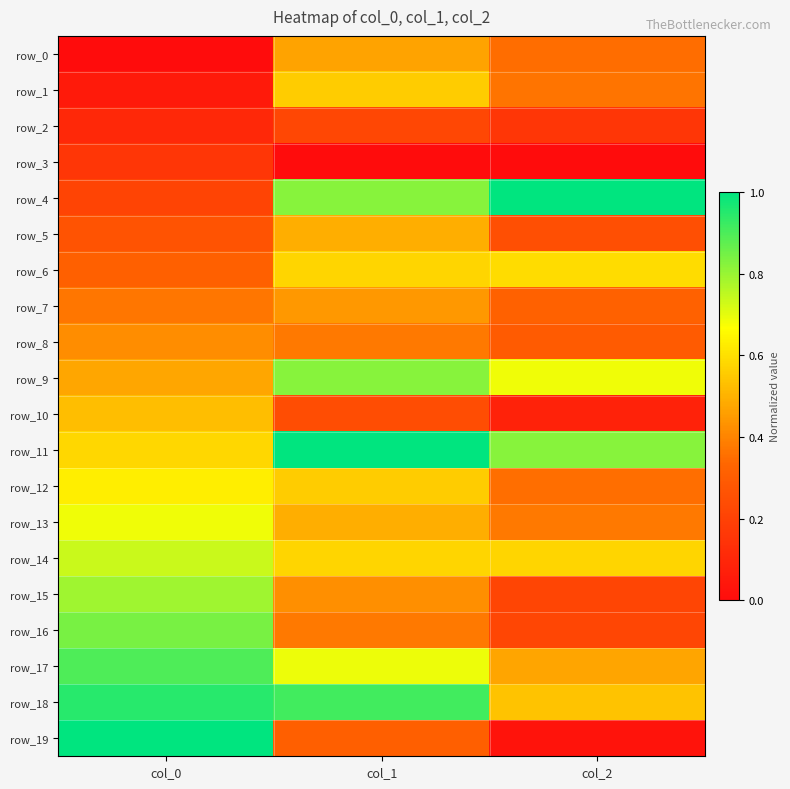

Which category has the lowest value in the row_9 series?

col_0